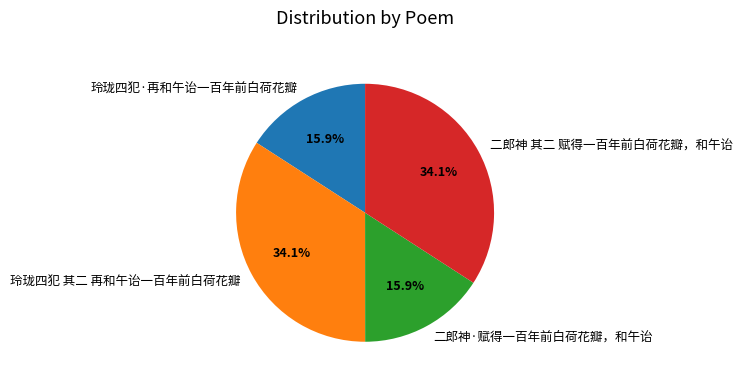

Does 玲珑四犯 其二 再和午诒一百年前白荷花瓣 represent more than half of the total?

No